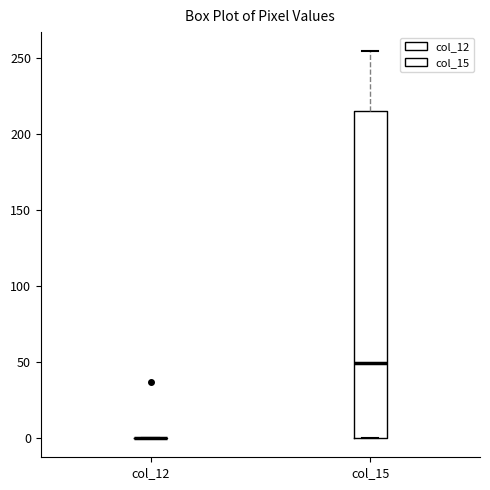

Which box is the tallest, from its lower edge to its upper edge?

col_15